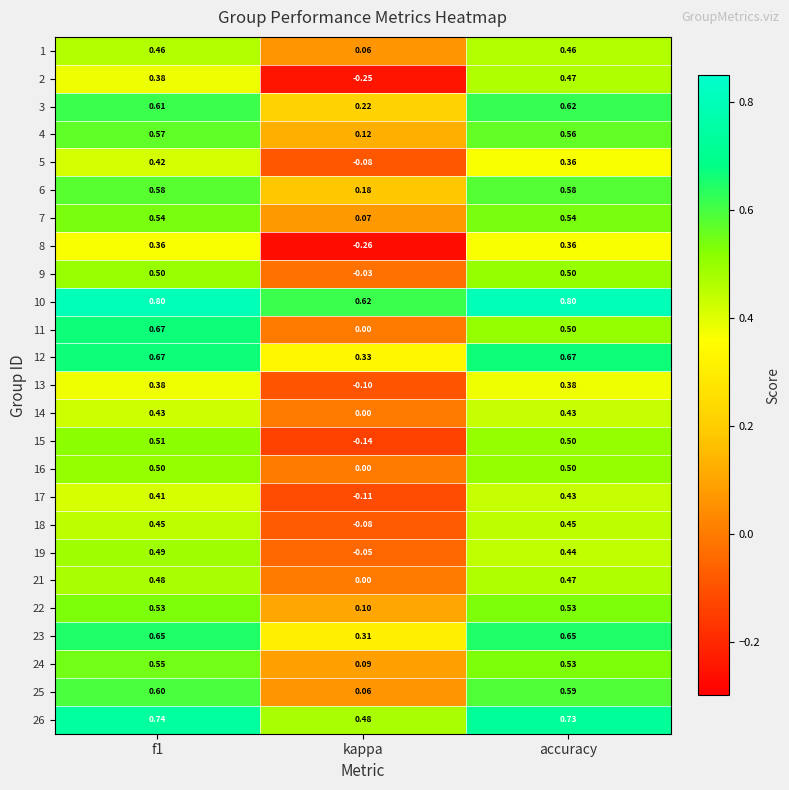

Is the value of 19 at f1 greater than the value of 4 at f1?

No